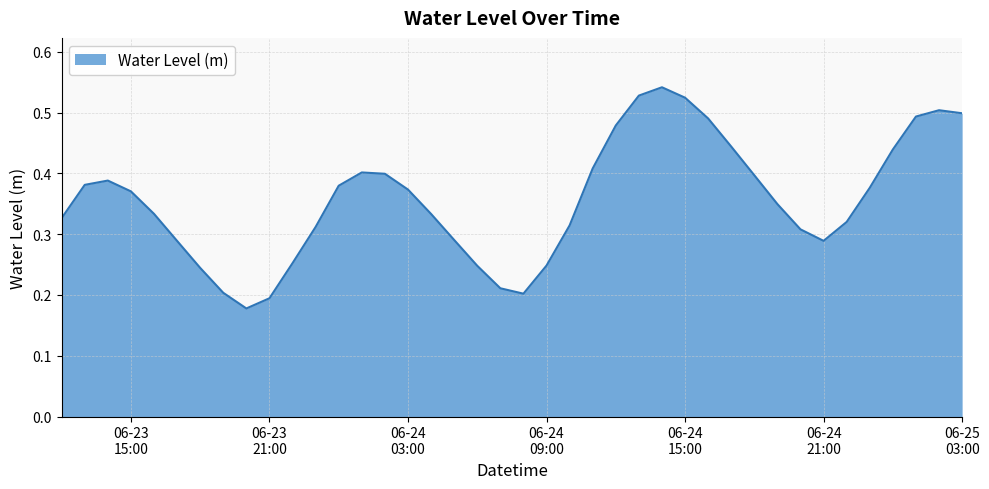

Reading left to right, extract all data points from this chart.

0.3	0.4	0.4	0.4	0.3	0.3	0.2	0.2	0.2	0.2	0.3	0.3	0.4	0.4	0.4	0.4	0.3	0.3	0.2	0.2	0.2	0.2	0.3	0.4	0.5	0.5	0.5	0.5	0.5	0.4	0.4	0.3	0.3	0.3	0.3	0.4	0.4	0.5	0.5	0.5